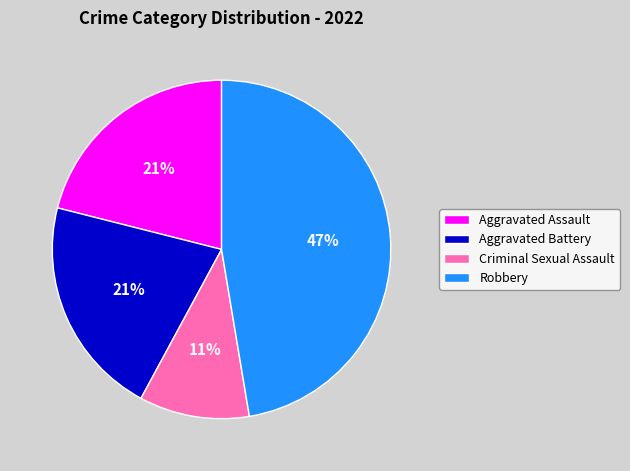

Combined, do Aggravated Battery and Aggravated Assault account for over 50%?

No